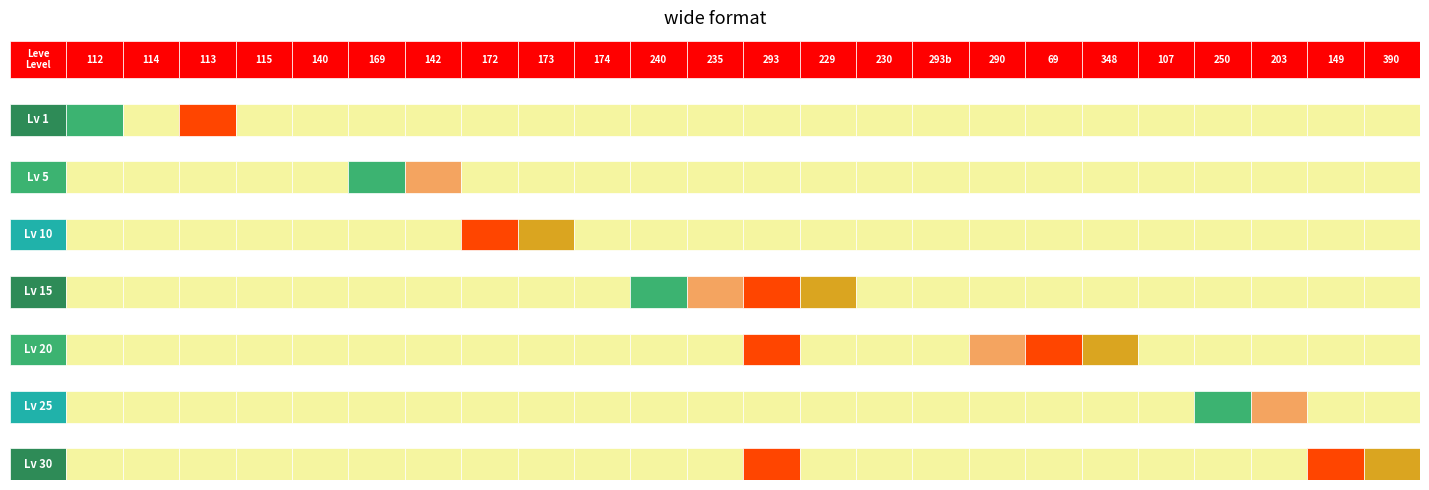

What is the difference between the highest and lowest values at 15?

2